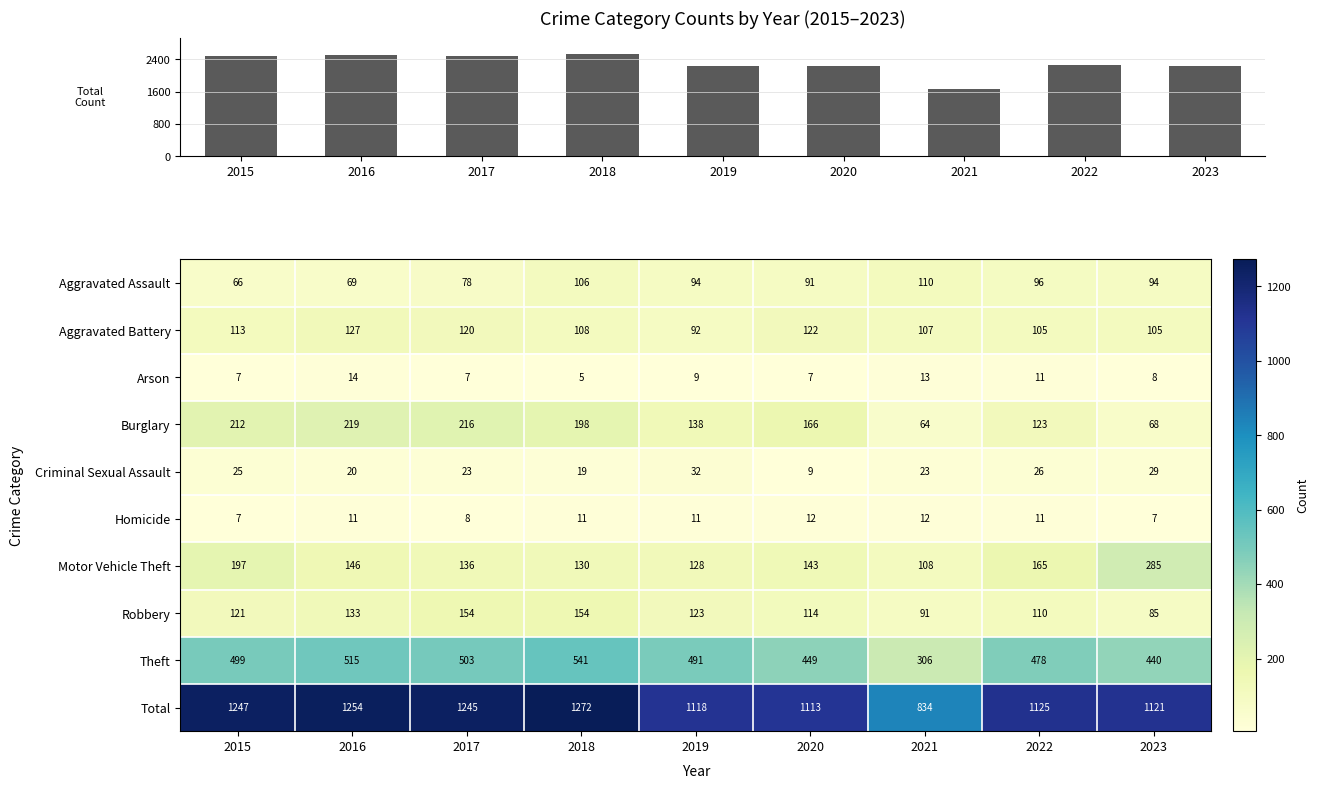

Is it true that Motor Vehicle Theft equals 505 at 2023?

False